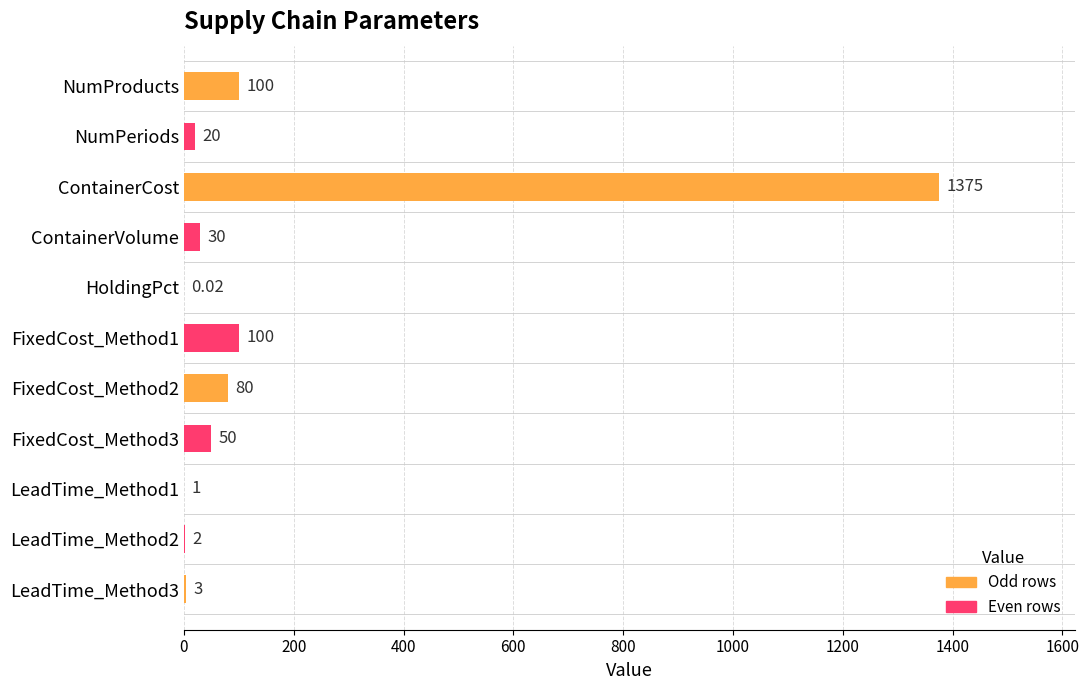

Which has a higher value, FixedCost_Method2 or ContainerCost?

ContainerCost